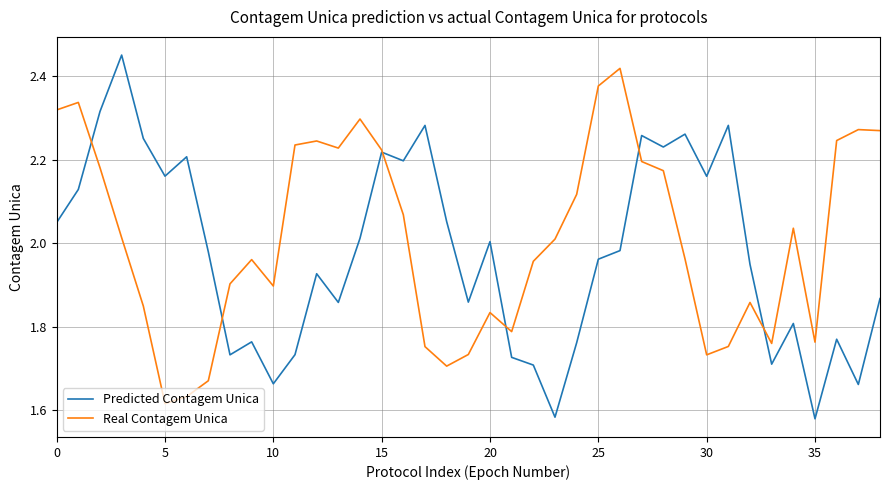

Does the chart have visible grid lines?

Yes